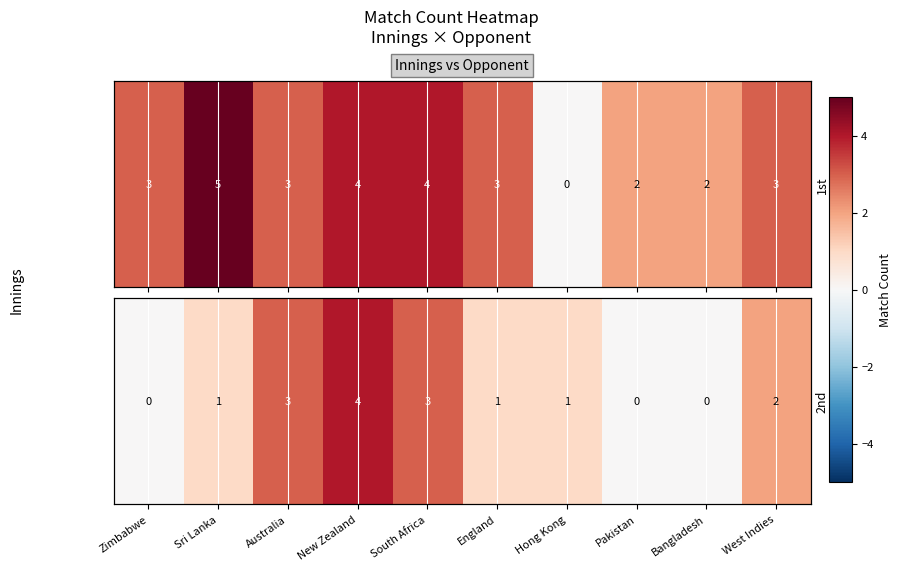

At which label is the value closest to 2?

West Indies